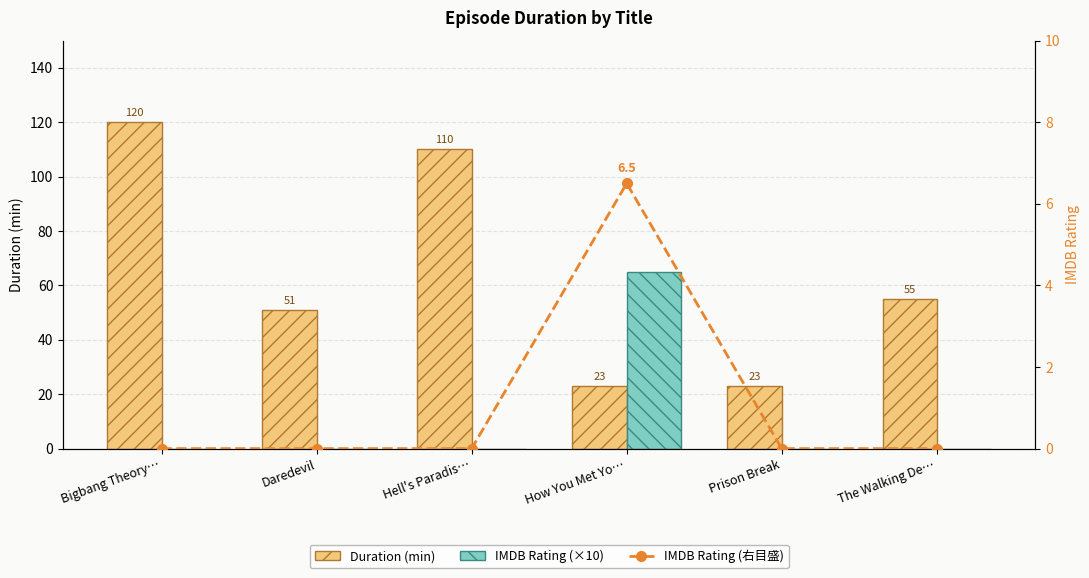

What is the sum of the Duration (min) values at The Walking De… and Daredevil?

106.0